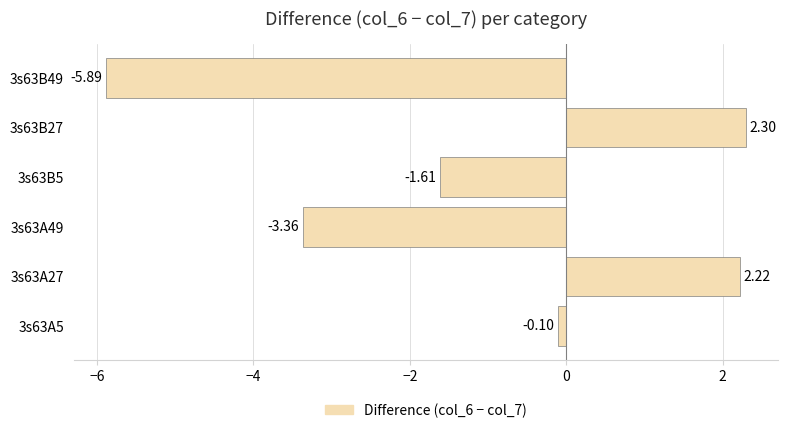

Between 3s63A49 and 3s63B27, which is larger?

3s63B27